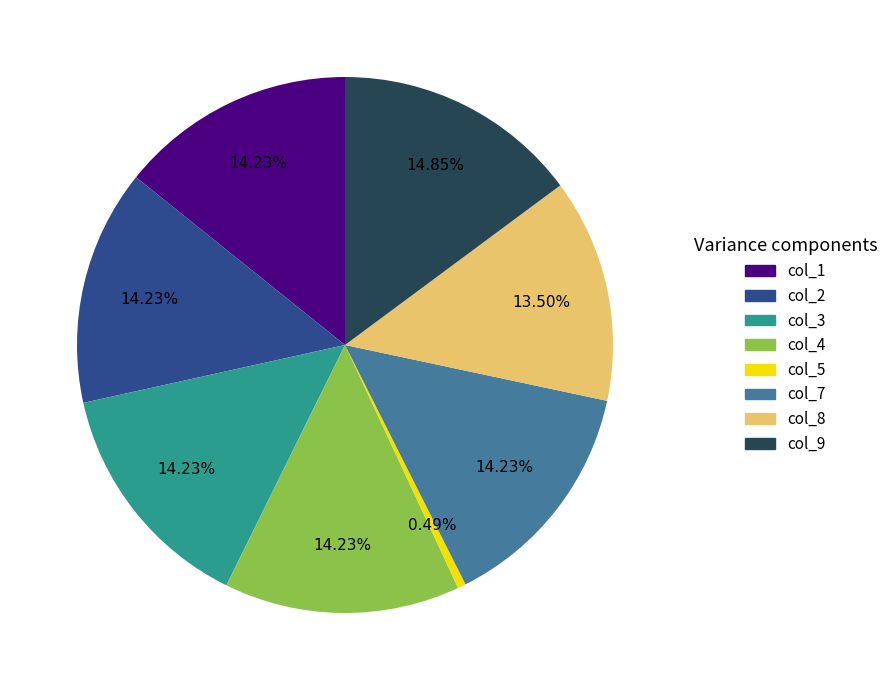

Is there any slice that represents more than half of the pie?

No